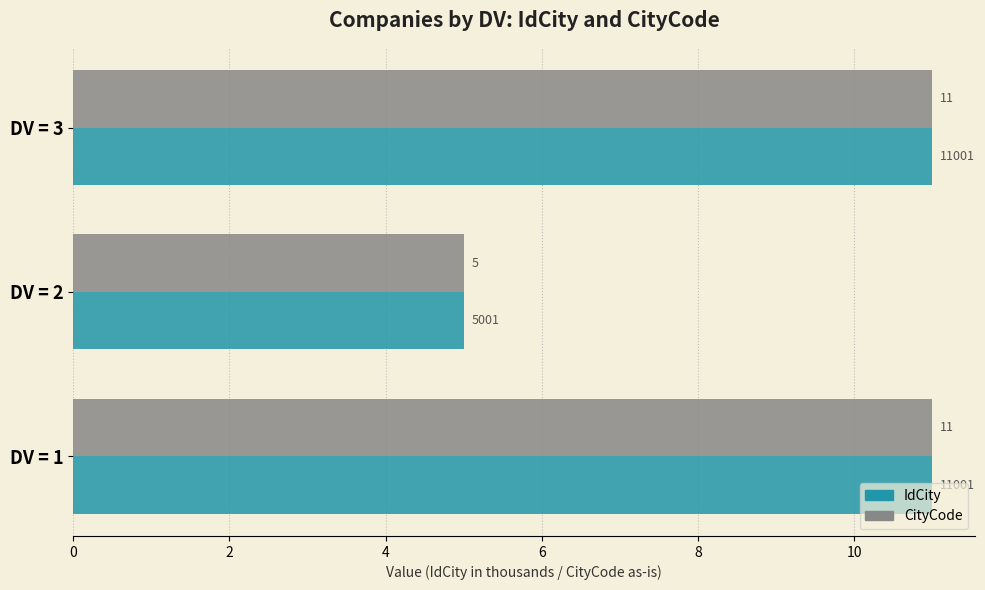

What is the total value across all series at DV = 2?

10.0